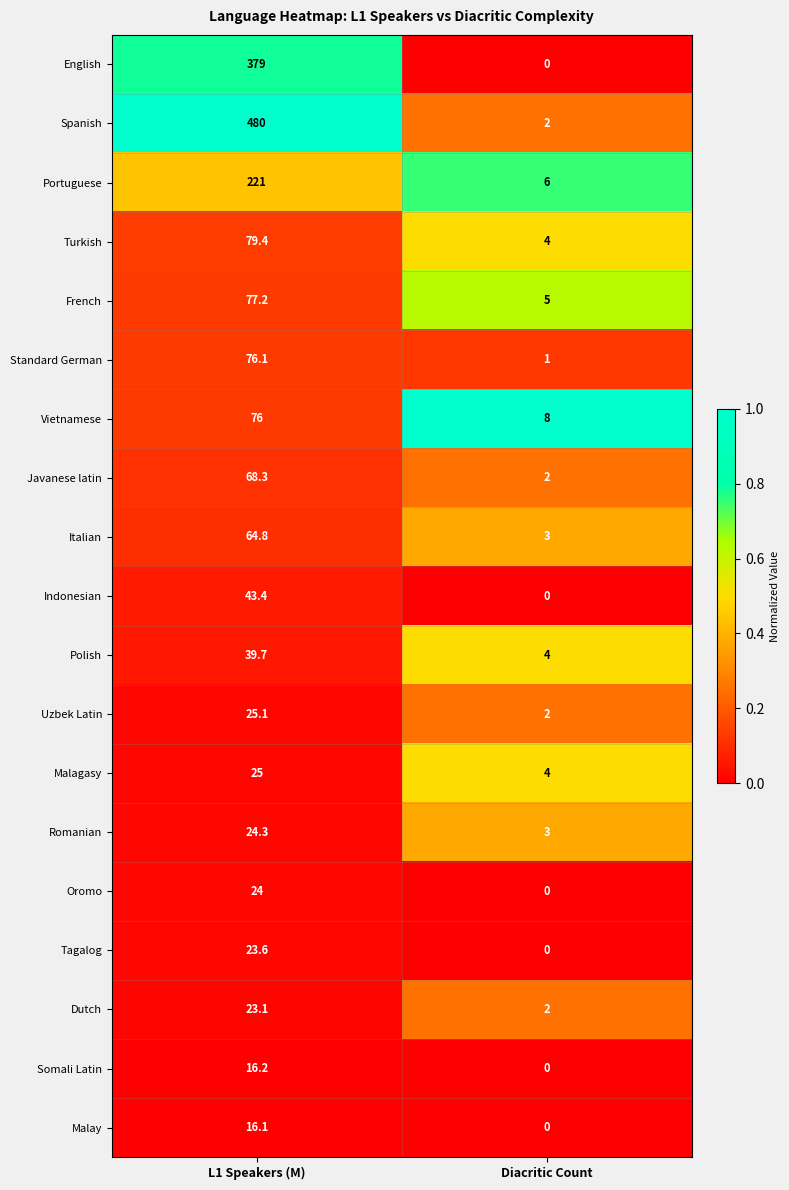

At which category is the sum across all series the highest?

L1 Speakers (M)